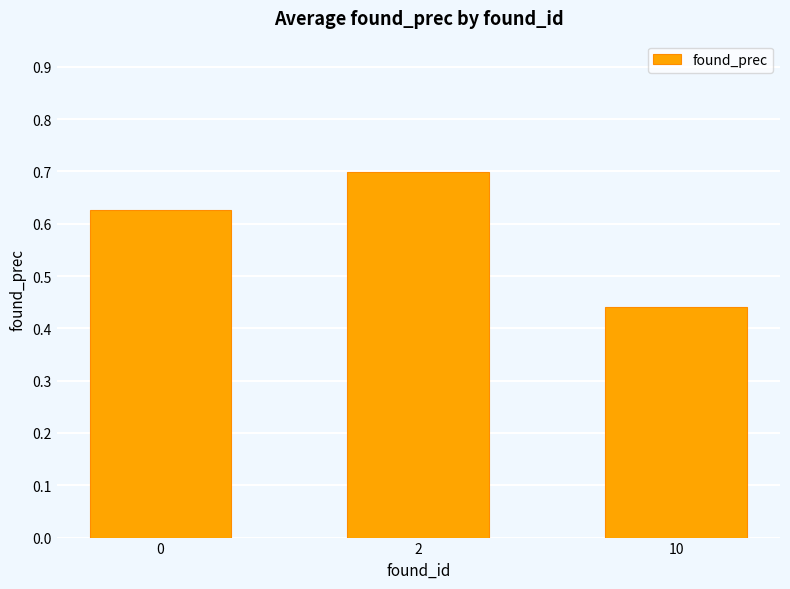

What is the sum of all values?

1.8